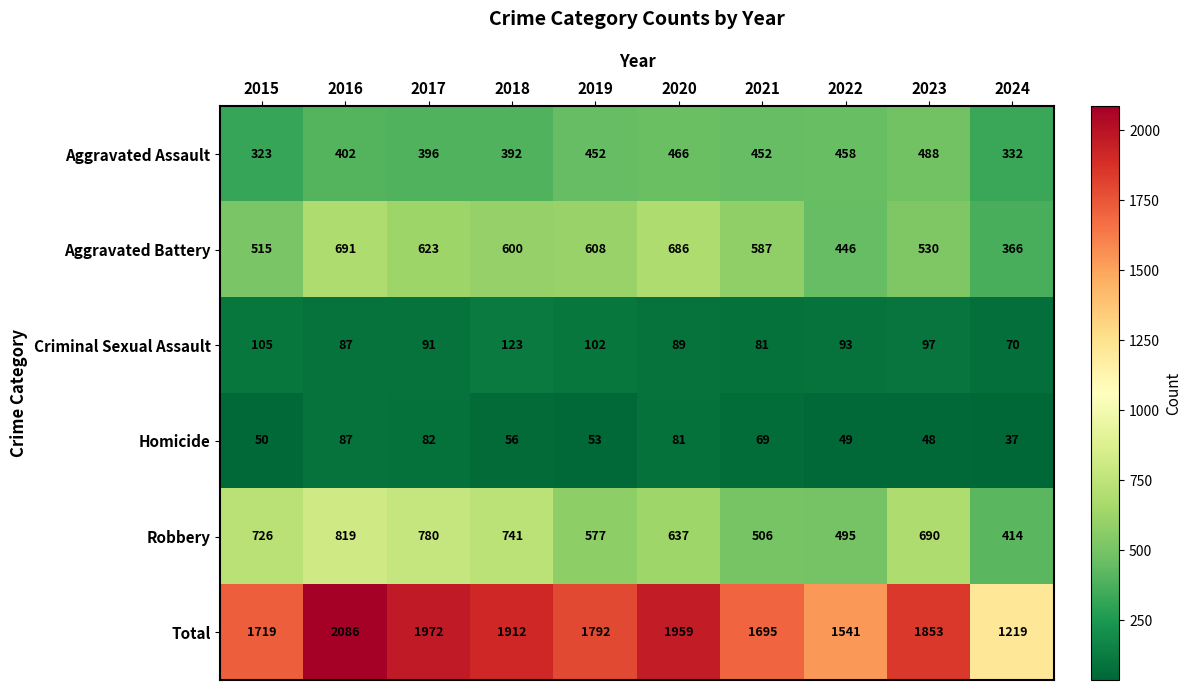

How many series are shown in this chart?

6